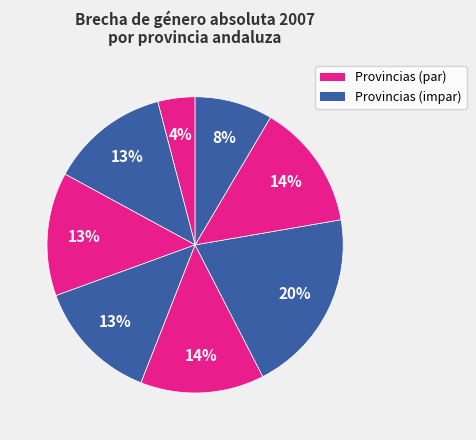

Count the number of slices in the pie.

8